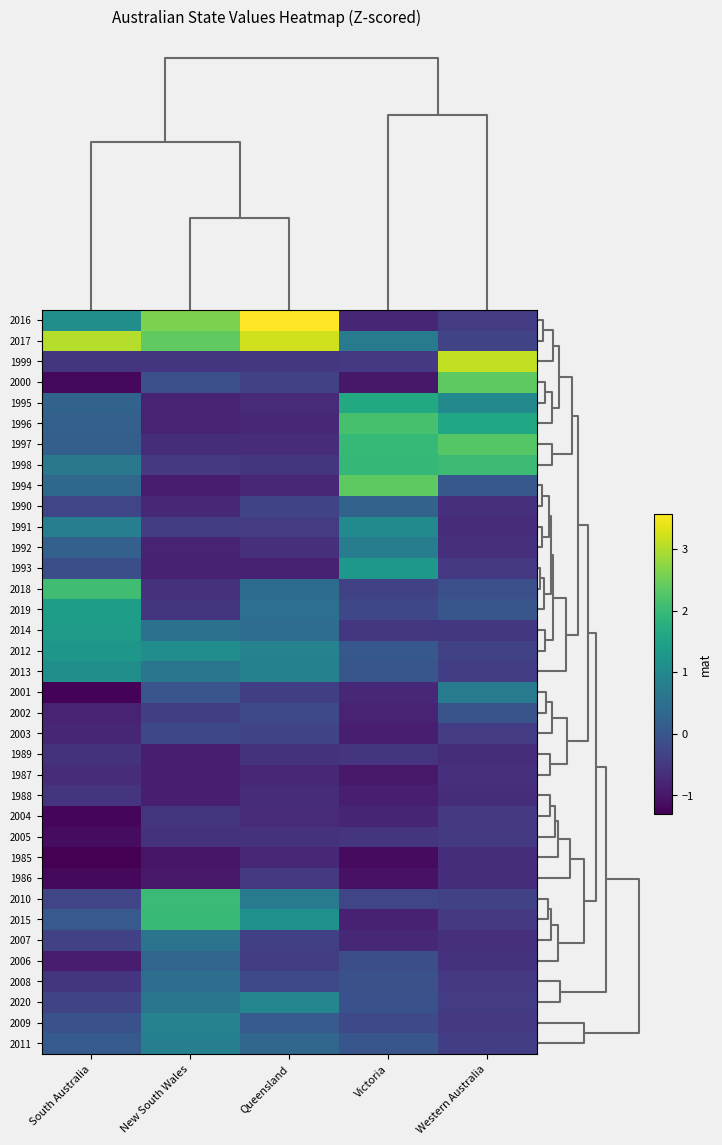

Reading right to left, extract all data points from this chart.

2016: Western Australia=-0.5	Victoria=-0.8	Queensland=3.6	New South Wales=2.6	South Australia=1.1
2017: Western Australia=-0.3	Victoria=0.7	Queensland=3.2	New South Wales=2.4	South Australia=3.0
1999: Western Australia=3.1	Victoria=-0.5	Queensland=-0.5	New South Wales=-0.6	South Australia=-0.5
2000: Western Australia=2.4	Victoria=-1.0	Queensland=-0.3	New South Wales=-0.1	South Australia=-1.2
1995: Western Australia=1.0	Victoria=1.7	Queensland=-0.7	New South Wales=-0.8	South Australia=0.3
1996: Western Australia=1.6	Victoria=2.2	Queensland=-0.7	New South Wales=-0.8	South Australia=0.2
1997: Western Australia=2.3	Victoria=2.0	Queensland=-0.7	New South Wales=-0.7	South Australia=0.2
1998: Western Australia=2.0	Victoria=1.9	Queensland=-0.6	New South Wales=-0.5	South Australia=0.7
1994: Western Australia=0.0	Victoria=2.4	Queensland=-0.8	New South Wales=-0.9	South Australia=0.3
1990: Western Australia=-0.6	Victoria=0.2	Queensland=-0.3	New South Wales=-0.8	South Australia=-0.3
1991: Western Australia=-0.7	Victoria=1.0	Queensland=-0.4	New South Wales=-0.4	South Australia=0.8
1992: Western Australia=-0.6	Victoria=0.8	Queensland=-0.6	New South Wales=-0.8	South Australia=0.2
1993: Western Australia=-0.5	Victoria=1.3	Queensland=-0.9	New South Wales=-0.9	South Australia=-0.1
2018: Western Australia=-0.1	Victoria=-0.4	Queensland=0.4	New South Wales=-0.6	South Australia=2.1
2019: Western Australia=0.0	Victoria=-0.2	Queensland=0.5	New South Wales=-0.6	South Australia=1.4
2014: Western Australia=-0.5	Victoria=-0.5	Queensland=0.4	New South Wales=0.5	South Australia=1.4
2012: Western Australia=-0.4	Victoria=0.0	Queensland=0.9	New South Wales=1.1	South Australia=1.3
2013: Western Australia=-0.4	Victoria=0.0	Queensland=0.8	New South Wales=0.6	South Australia=1.1
2001: Western Australia=0.7	Victoria=-0.7	Queensland=-0.4	New South Wales=-0.0	South Australia=-1.2
2002: Western Australia=-0.0	Victoria=-0.8	Queensland=-0.2	New South Wales=-0.4	South Australia=-0.8
2003: Western Australia=-0.5	Victoria=-0.9	Queensland=-0.3	New South Wales=-0.2	South Australia=-0.8
1989: Western Australia=-0.7	Victoria=-0.6	Queensland=-0.6	New South Wales=-0.9	South Australia=-0.6
1987: Western Australia=-0.7	Victoria=-1.0	Queensland=-0.7	New South Wales=-0.9	South Australia=-0.7
1988: Western Australia=-0.7	Victoria=-0.9	Queensland=-0.7	New South Wales=-0.9	South Australia=-0.5
2004: Western Australia=-0.5	Victoria=-0.8	Queensland=-0.7	New South Wales=-0.6	South Australia=-1.2
2005: Western Australia=-0.5	Victoria=-0.6	Queensland=-0.6	New South Wales=-0.6	South Australia=-1.1
1985: Western Australia=-0.7	Victoria=-1.2	Queensland=-0.7	New South Wales=-1.0	South Australia=-1.3
1986: Western Australia=-0.7	Victoria=-1.1	Queensland=-0.5	New South Wales=-1.0	South Australia=-1.2
2010: Western Australia=-0.3	Victoria=-0.3	Queensland=0.7	New South Wales=2.0	South Australia=-0.3
2015: Western Australia=-0.5	Victoria=-0.8	Queensland=1.1	New South Wales=2.0	South Australia=0.1
2007: Western Australia=-0.6	Victoria=-0.8	Queensland=-0.4	New South Wales=0.6	South Australia=-0.3
2006: Western Australia=-0.6	Victoria=-0.1	Queensland=-0.4	New South Wales=0.3	South Australia=-0.9
2008: Western Australia=-0.5	Victoria=-0.1	Queensland=-0.2	New South Wales=0.5	South Australia=-0.6
2020: Western Australia=-0.4	Victoria=-0.1	Queensland=1.0	New South Wales=0.6	South Australia=-0.3
2009: Western Australia=-0.5	Victoria=-0.2	Queensland=0.1	New South Wales=0.9	South Australia=-0.1
2011: Western Australia=-0.4	Victoria=0.0	Queensland=0.3	New South Wales=0.8	South Australia=0.1